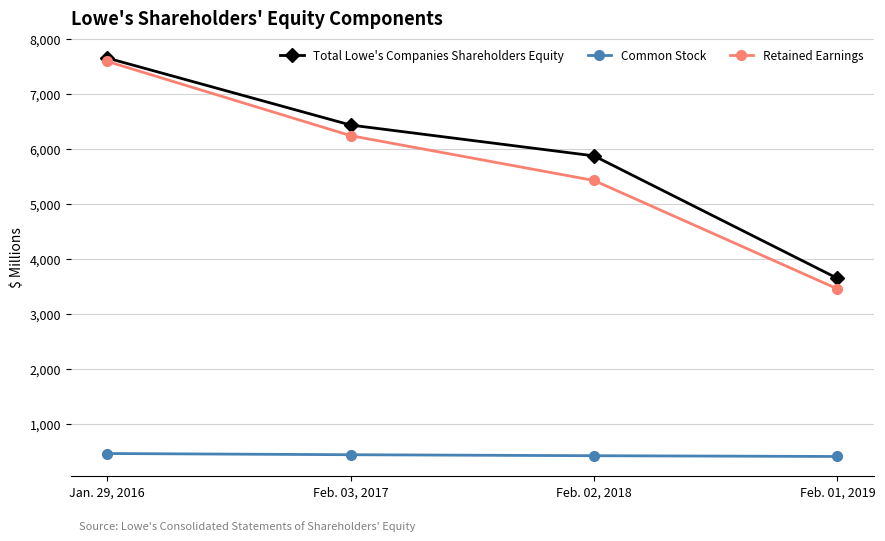

What is the difference between the second highest and second lowest values in the Total Lowe's Companies Shareholders Equity series?

561